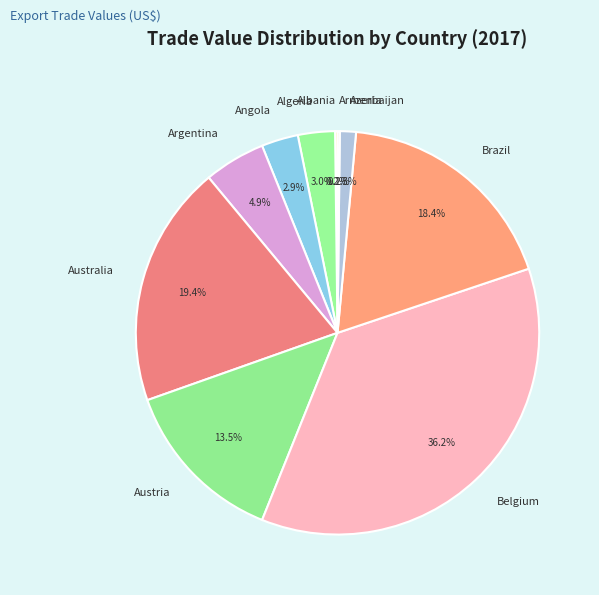

What is the ratio of the value at Angola to the value at Brazil?

0.2